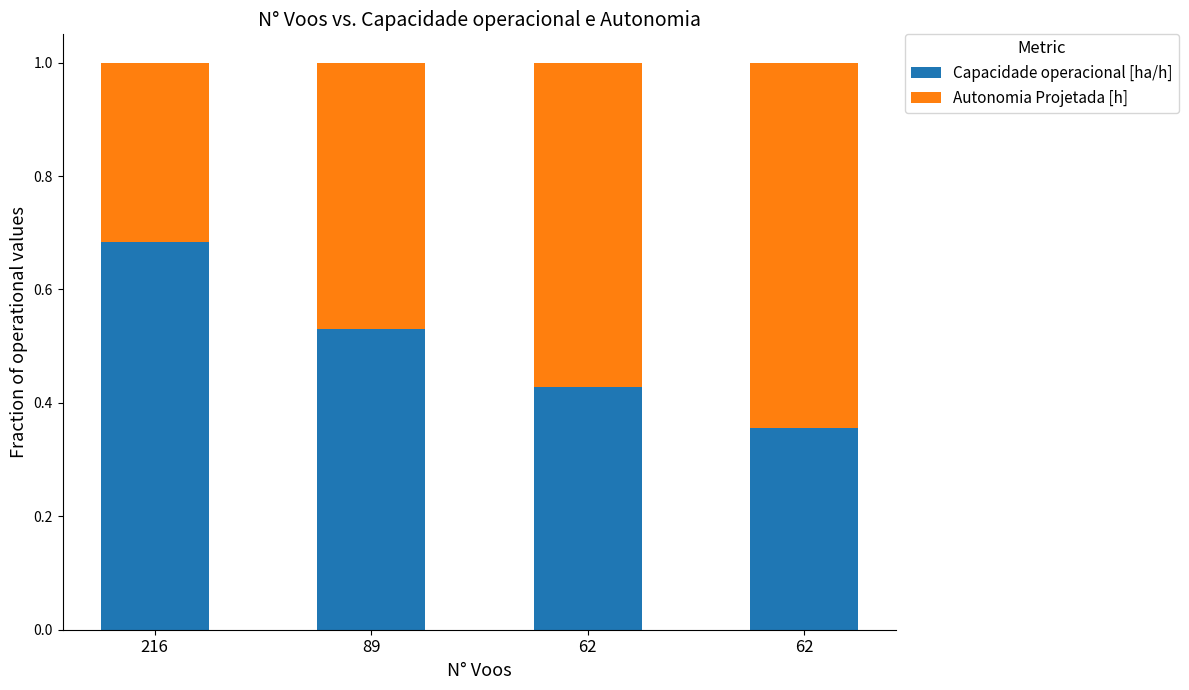

Are the bars grouped side by side (vs. stacked)?

No